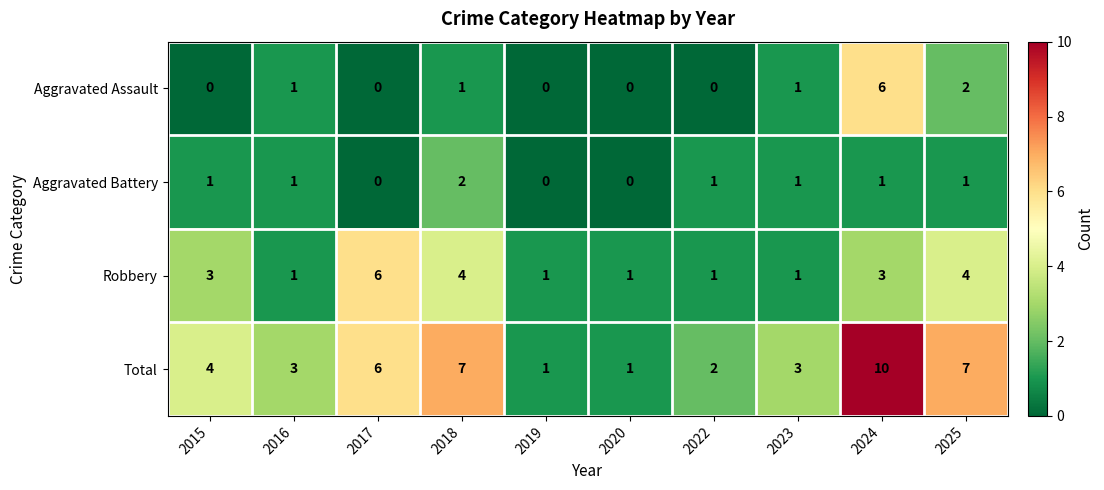

Which series has the largest range (max minus min)?

Total